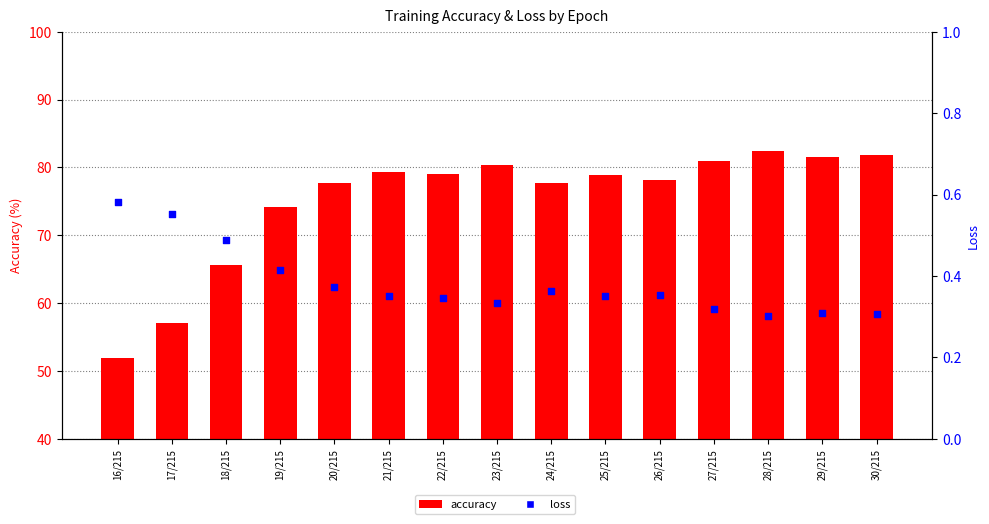

What is the total value across all series at 30/215?

82.2